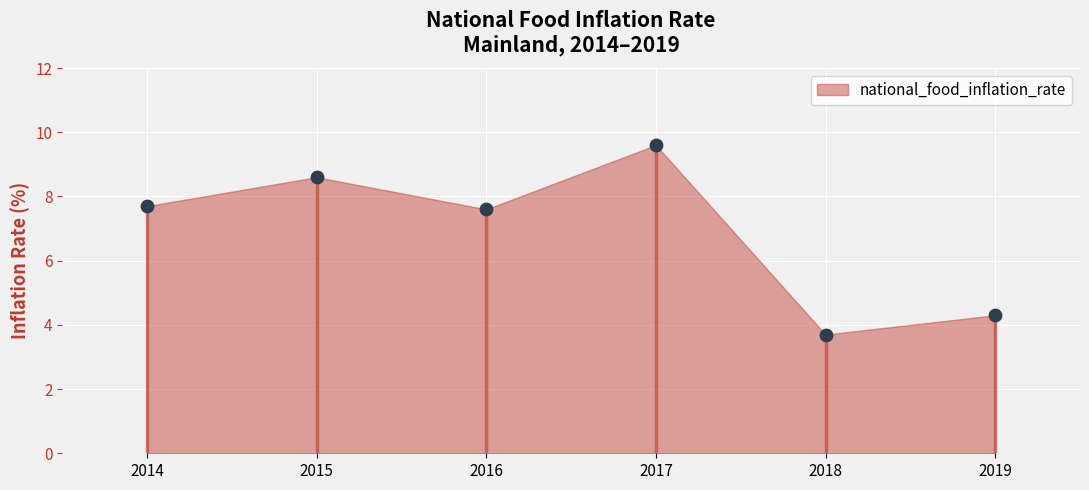

What is the average Y value?

6.9